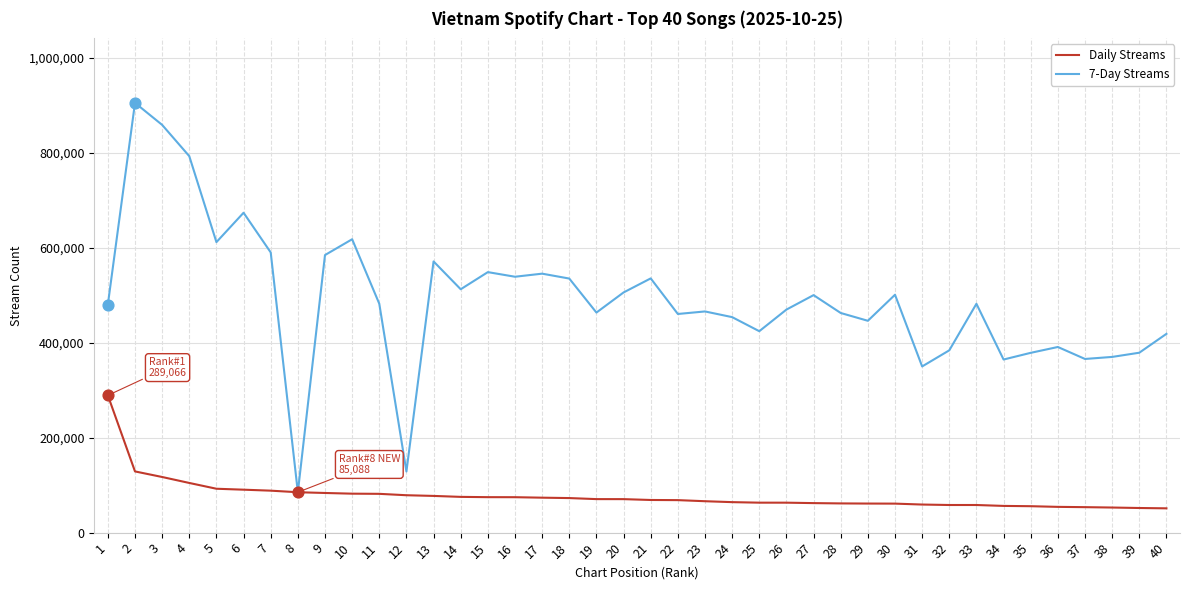

What is the difference between the highest and lowest values at 3?

741524